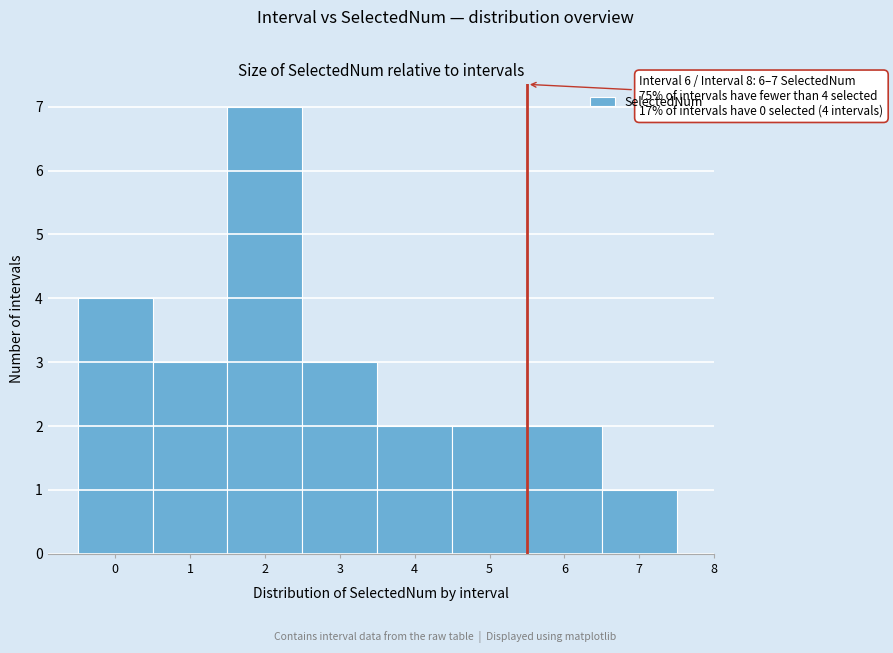

Reading right to left, list all the values displayed in this chart.

1	2	2	2	3	7	3	4